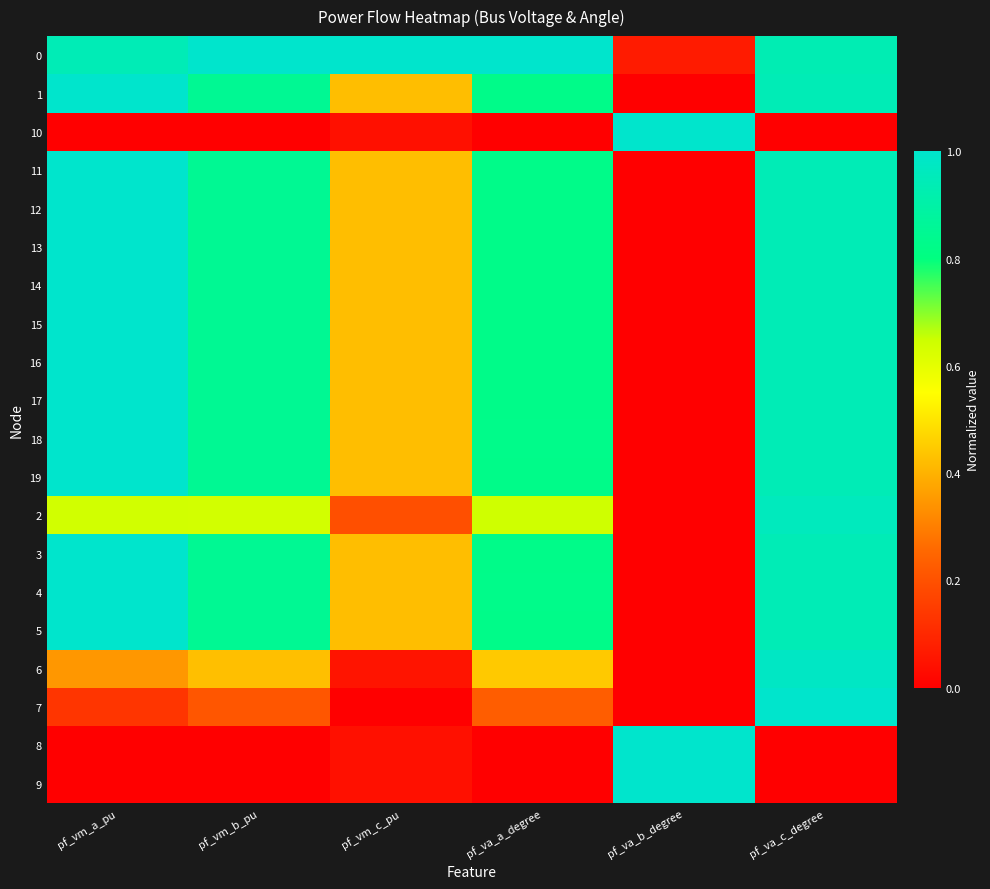

What is the total value across all series at pf_va_c_degree?

16.1